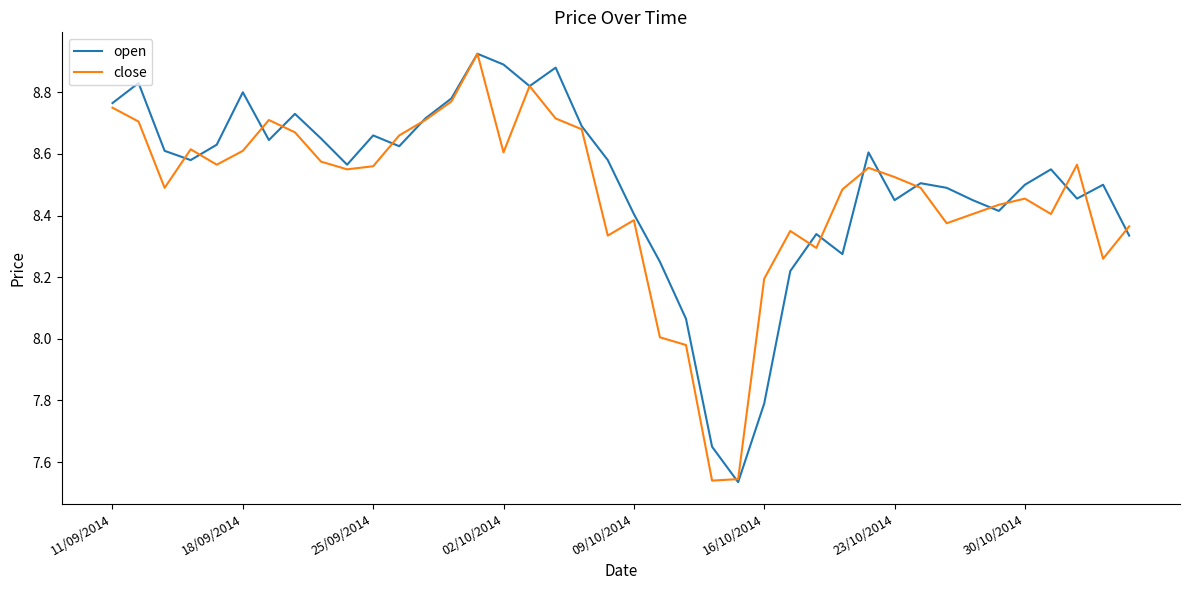

Which series has the widest spread of values?

open